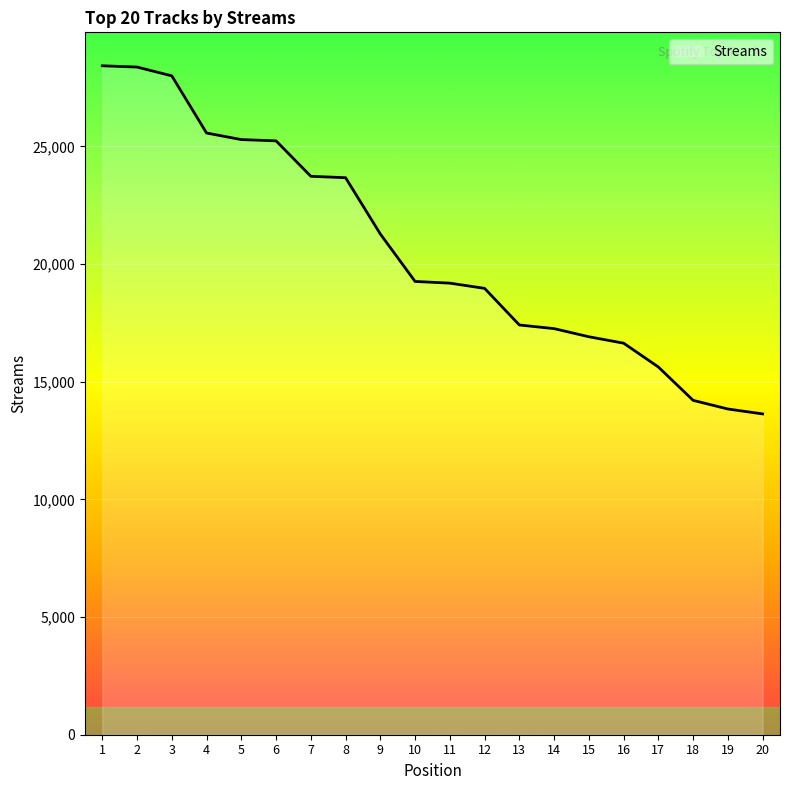

How many series are shown in this chart?

1